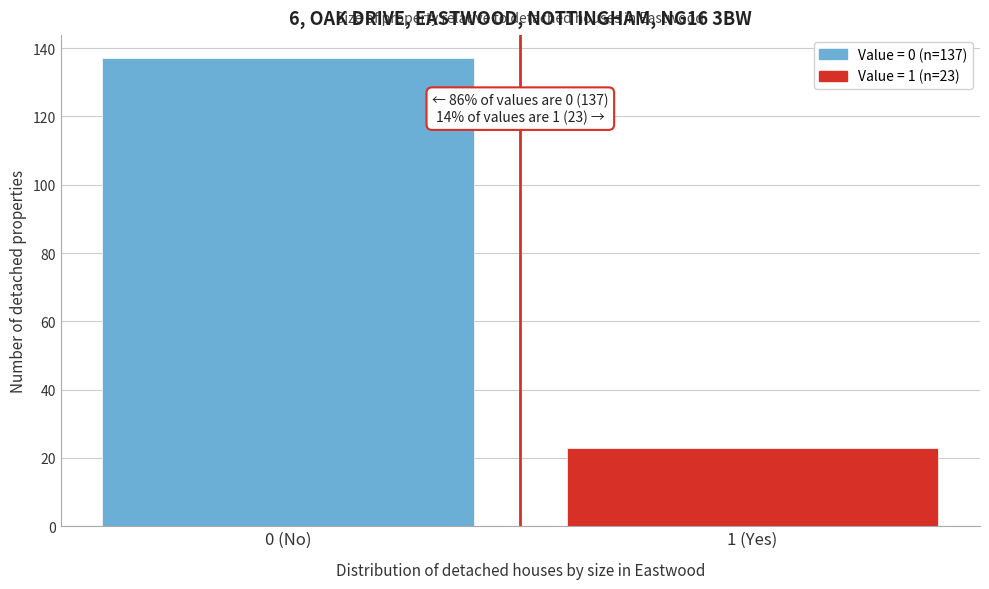

Reading left to right, transcribe all the data shown in this chart.

0 (No)=137	1 (Yes)=23